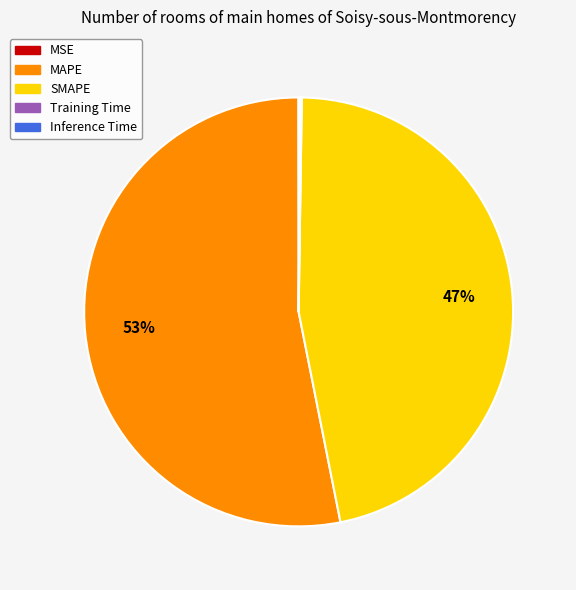

Does any single category account for the majority?

Yes